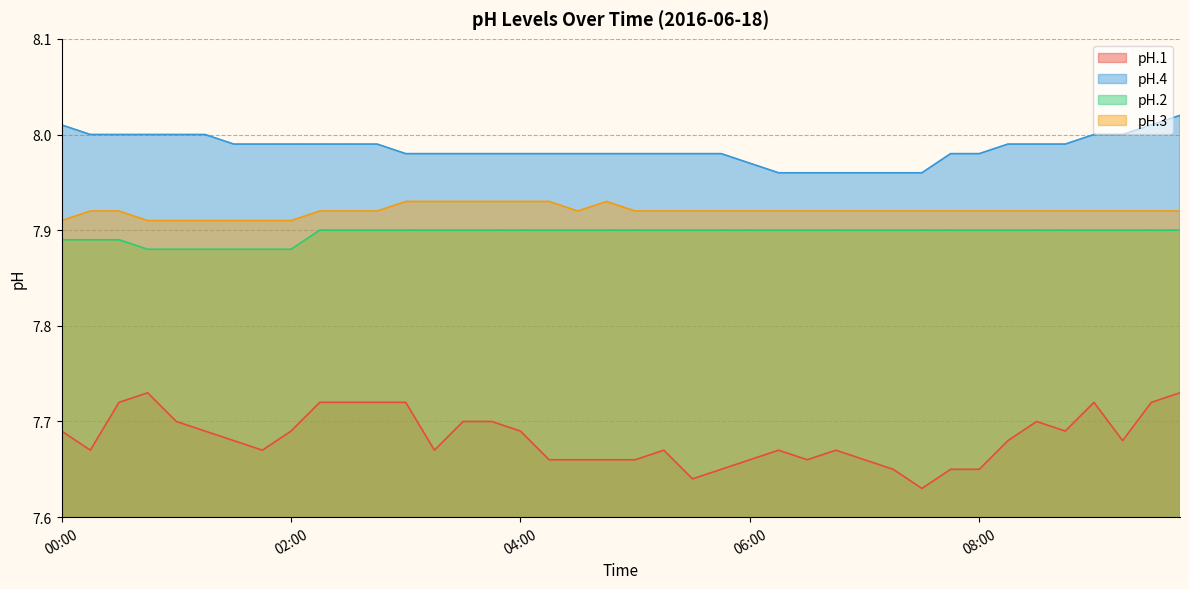

How many lines are shown in the chart?

4